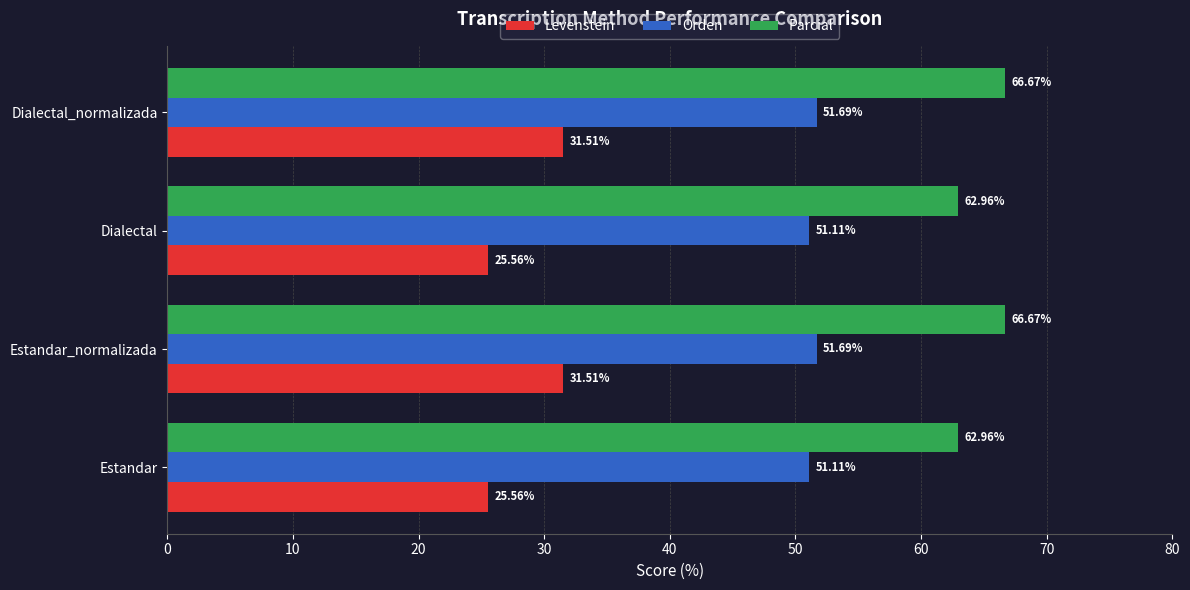

What is the difference between the second highest and minimum values in the Levenstein series?

6.0